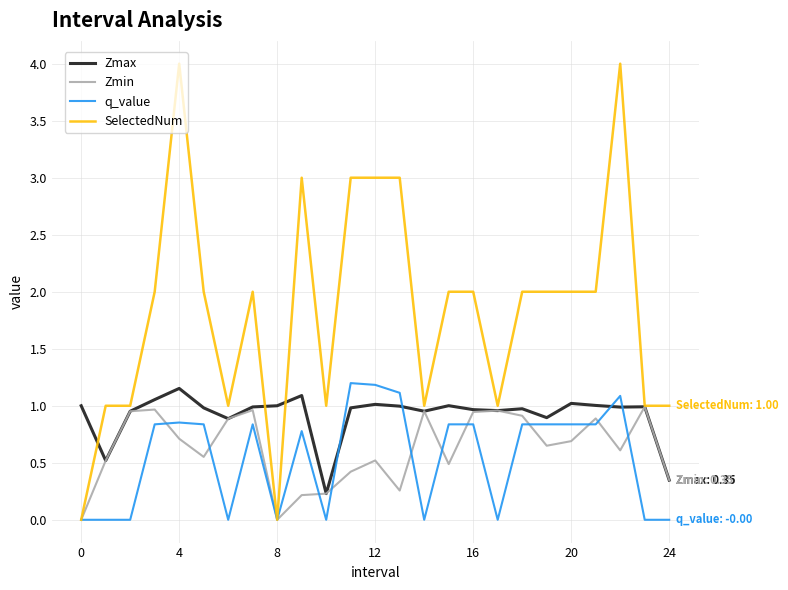

Which series has the largest range (max minus min)?

SelectedNum